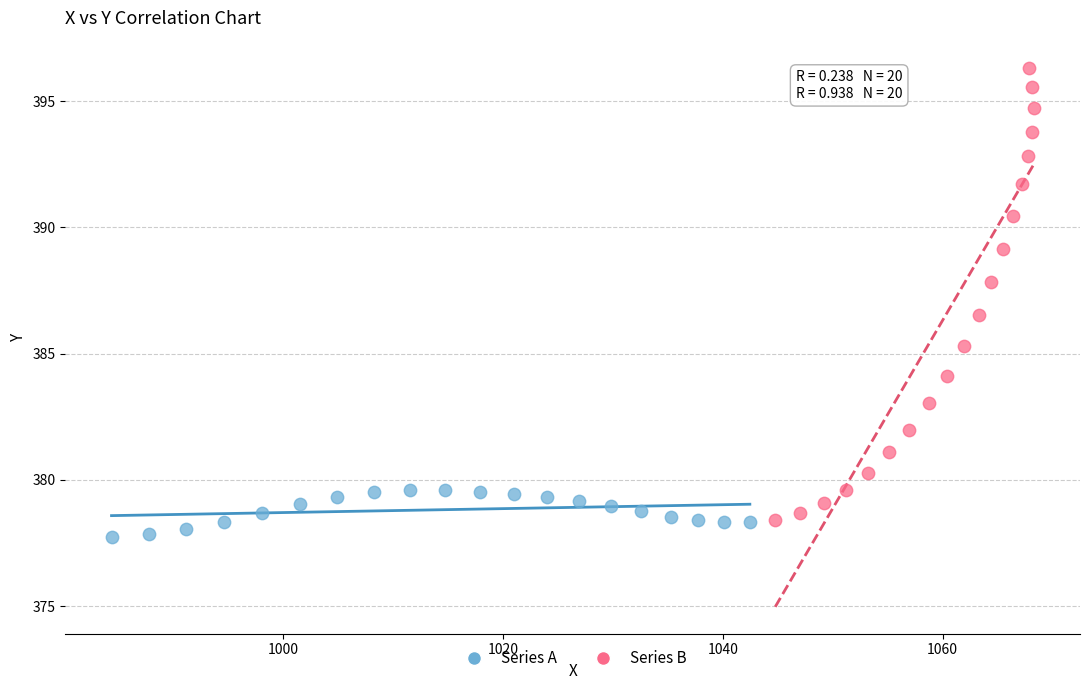

Which series reaches the maximum Y coordinate?

Series B